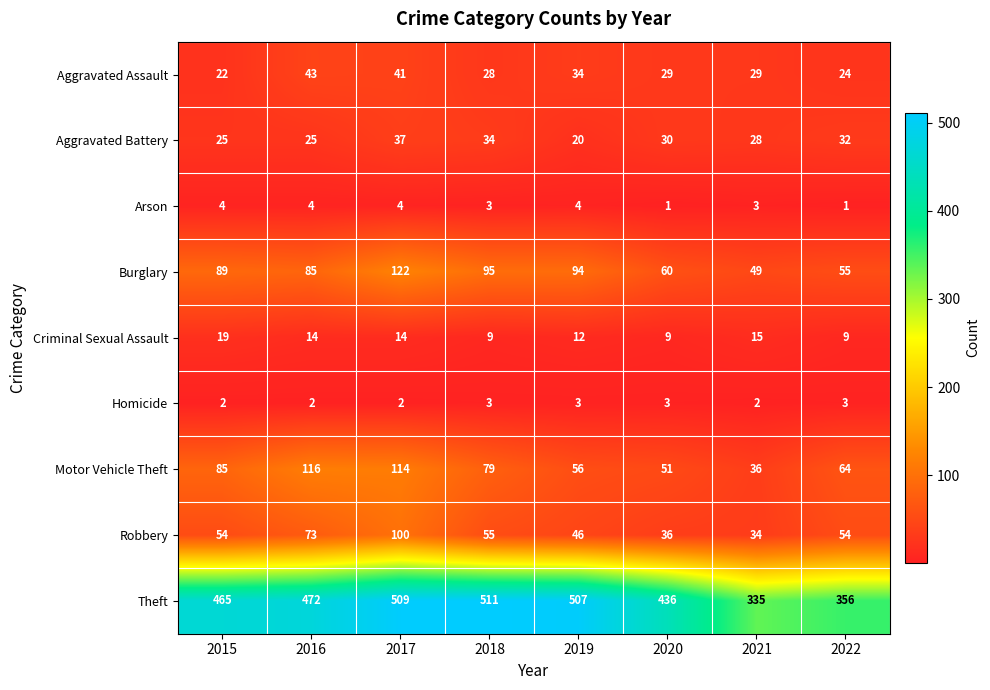

Count the number of categories in the chart.

8